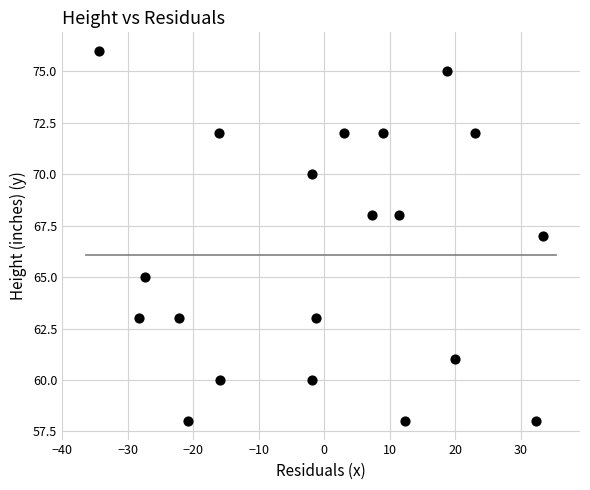

What is the range of Y values (max minus min)?

18